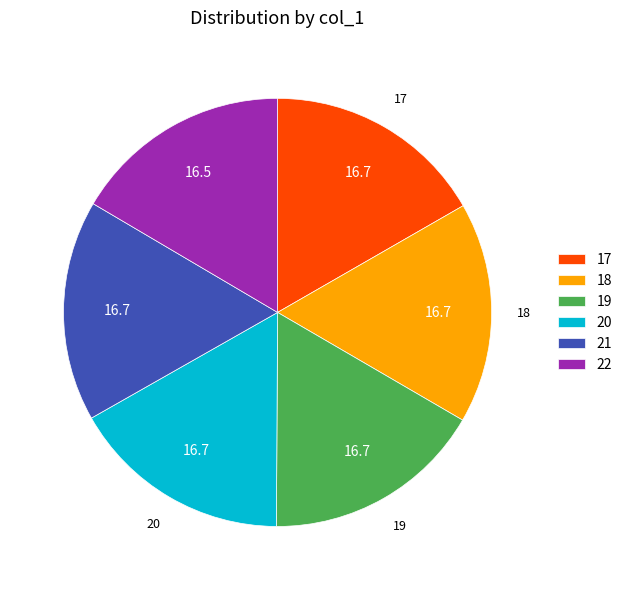

Is there a majority slice in this chart?

No